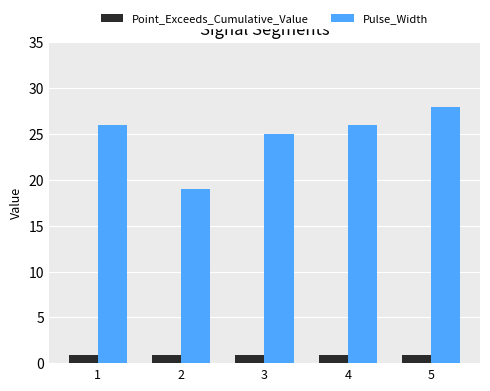

What is the difference between the second highest and second lowest values in the Pulse_Width series?

1.0